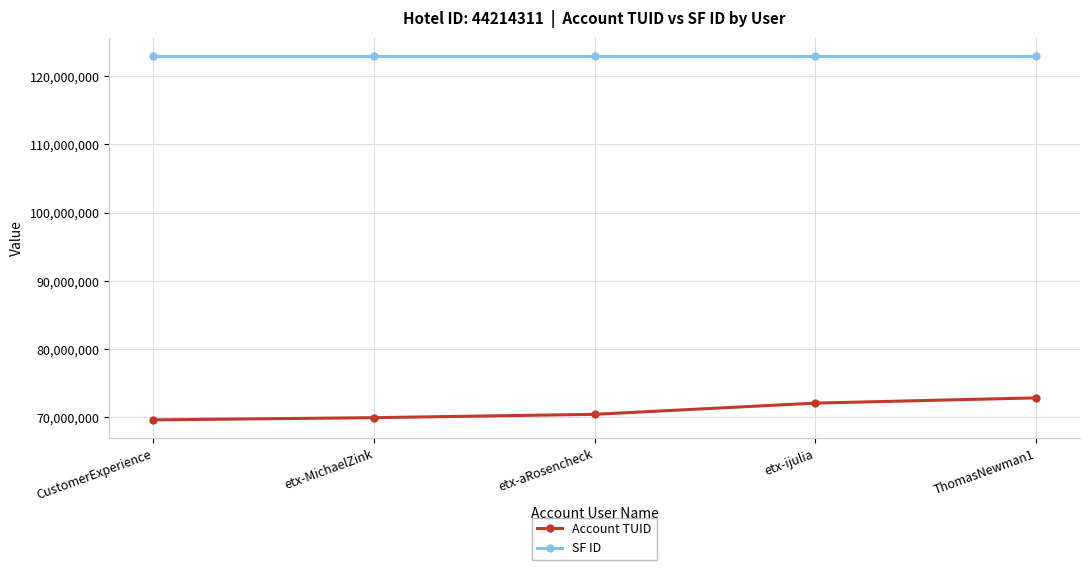

Which series has the largest total across all categories?

SF ID